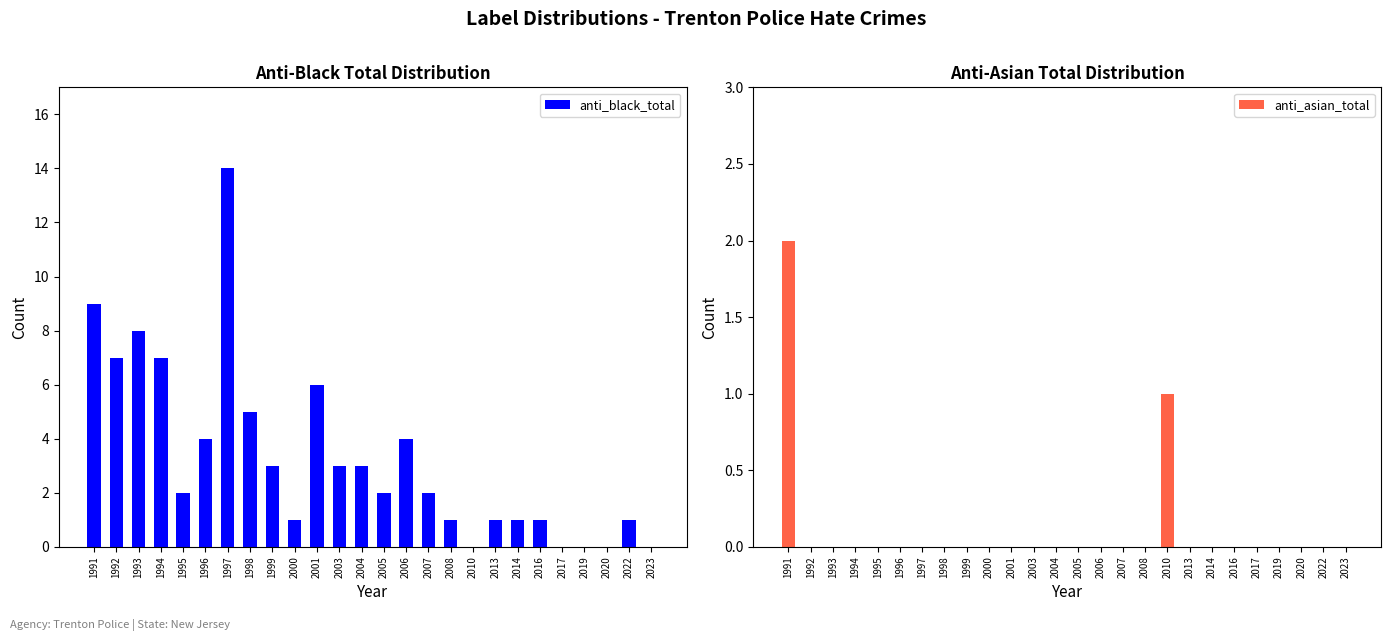

How many data points in anti_black_total are above 2?

12